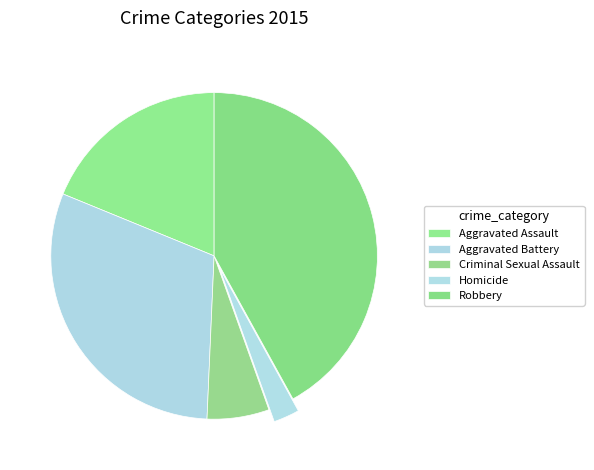

How many slices are in this pie chart?

5